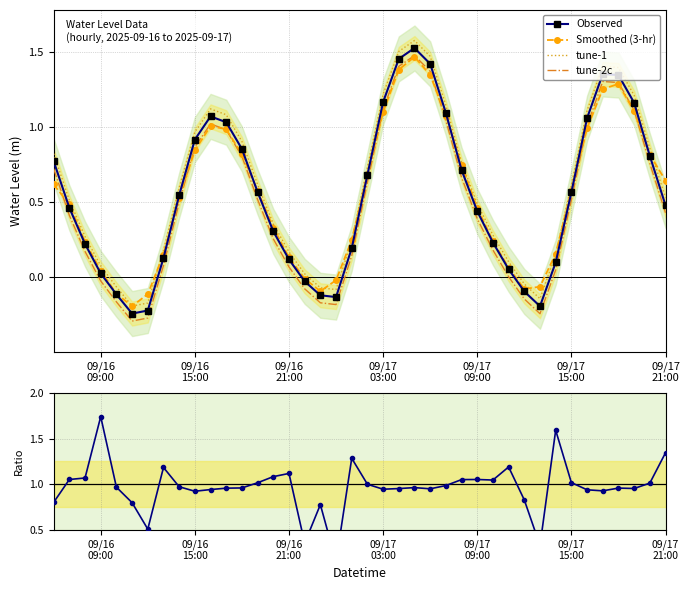

What is the highest value of the tune-1 series?

1.6